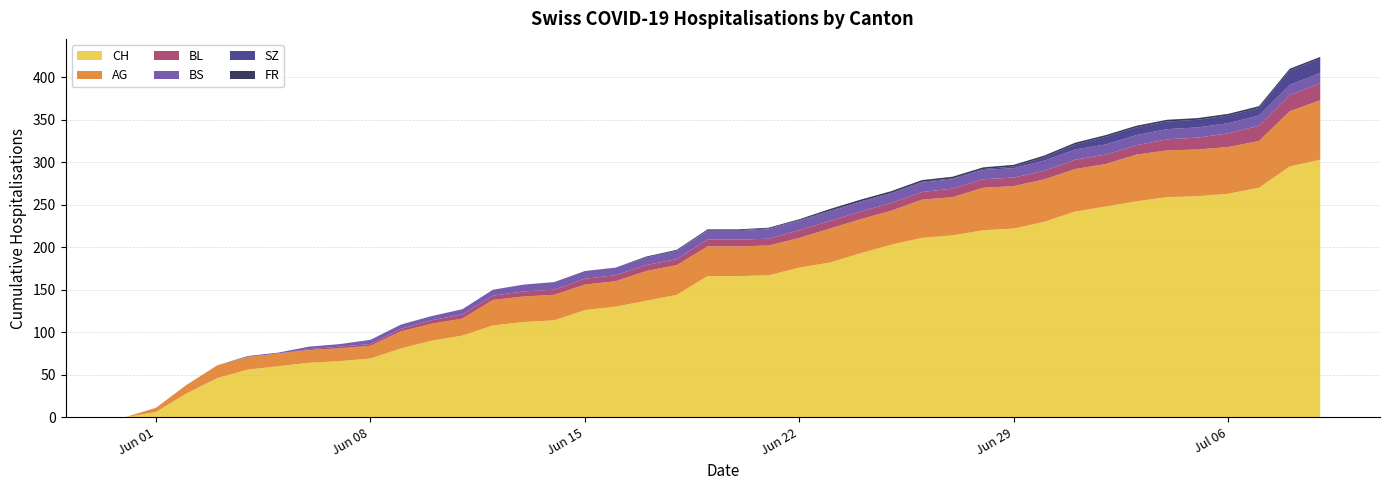

Reading right to left, extract all data points from this chart.

CH: 303	295	270	263	260	259	254	248	242	230	222	220	214	211	203	193	182	176	167	166	166	144	137	130	126	114	112	108	96	90	81	69	66	64	60	56	46	28	6	0
AG: 70	65	55	55	55	55	55	50	50	50	50	50	45	45	40	40	40	35	35	35	35	35	35	30	30	30	30	30	20	20	20	15	15	15	15	15	15	10	5	0
BL: 20	19	18	16	14	13	11	11	11	10	10	10	10	9	9	9	9	9	8	8	8	7	7	7	7	6	6	5	5	4	3	2	2	1	0	0	0	0	0	0
BS: 12	12	12	12	12	12	12	12	12	12	11	11	11	11	11	11	11	11	11	10	10	10	9	9	9	9	8	7	6	5	5	5	3	3	1	1	0	0	0	0
SZ: 17	17	9	9	9	9	9	9	6	4	2	1	1	1	1	1	1	1	1	1	1	0	0	0	0	0	0	0	0	0	0	0	0	0	0	0	0	0	0	0
FR: 2	2	2	2	2	2	2	2	2	2	2	2	2	2	2	2	2	1	1	1	1	1	1	0	0	0	0	0	0	0	0	0	0	0	0	0	0	0	0	0